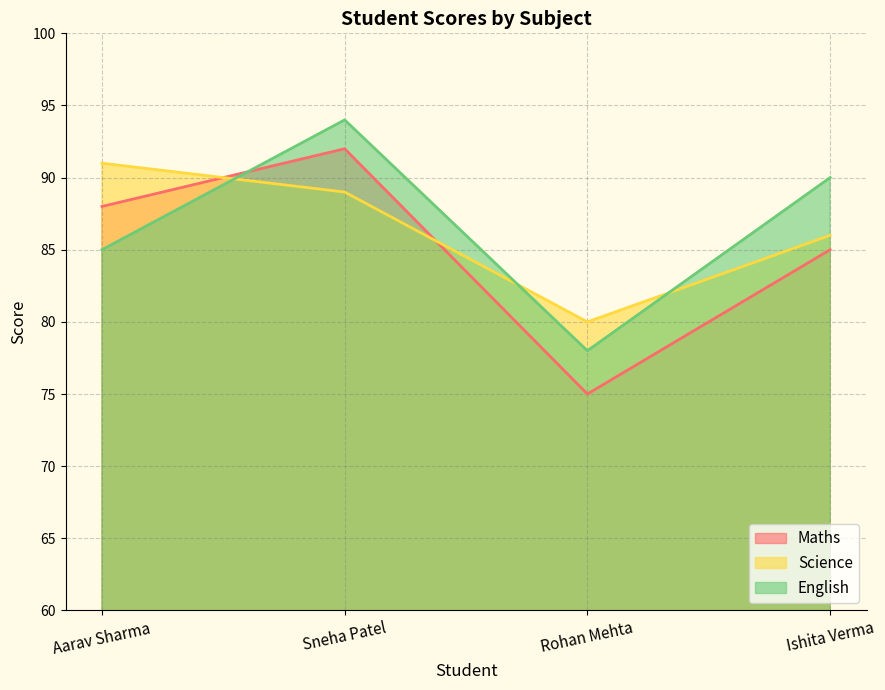

Is the value of Science at Rohan Mehta greater than the value of English at Sneha Patel?

No